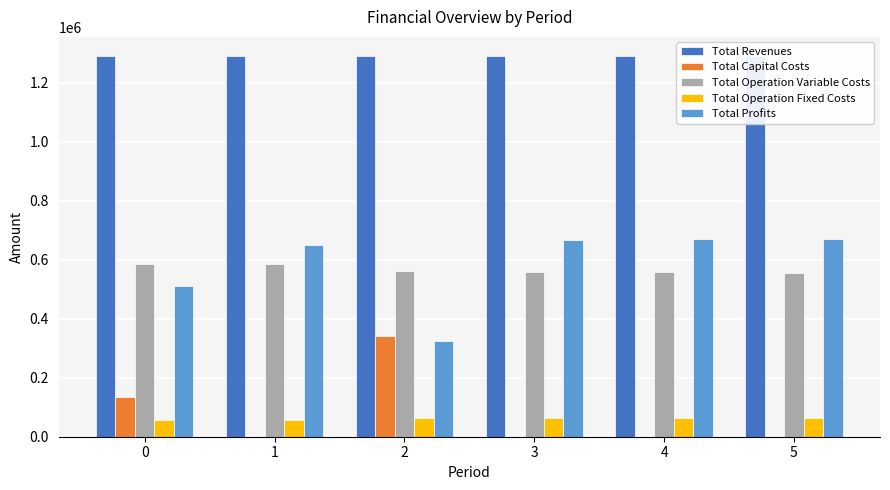

True or false: Total Capital Costs has a value of 233428.0 at 2.

False